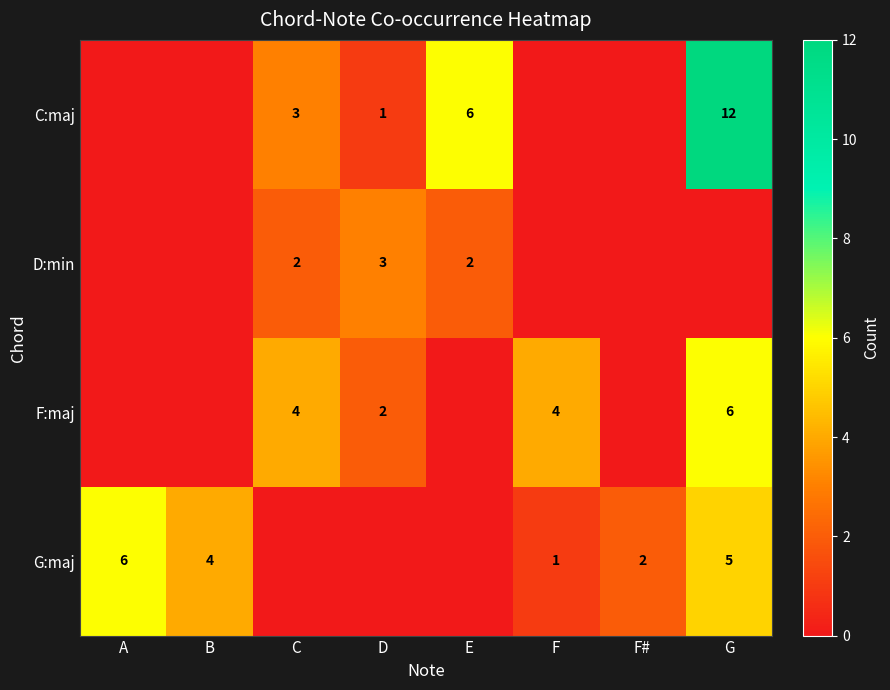

The value of D:min at C is 3. True or false?

False